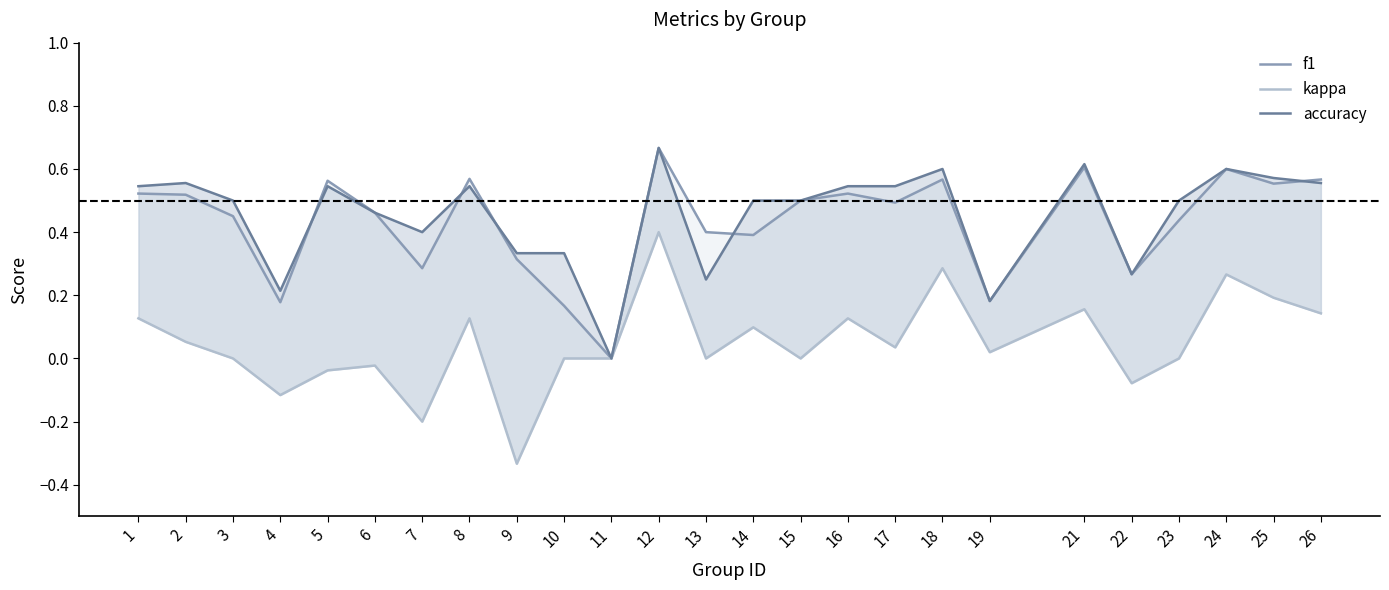

At how many categories does at least one series exceed 0?

24